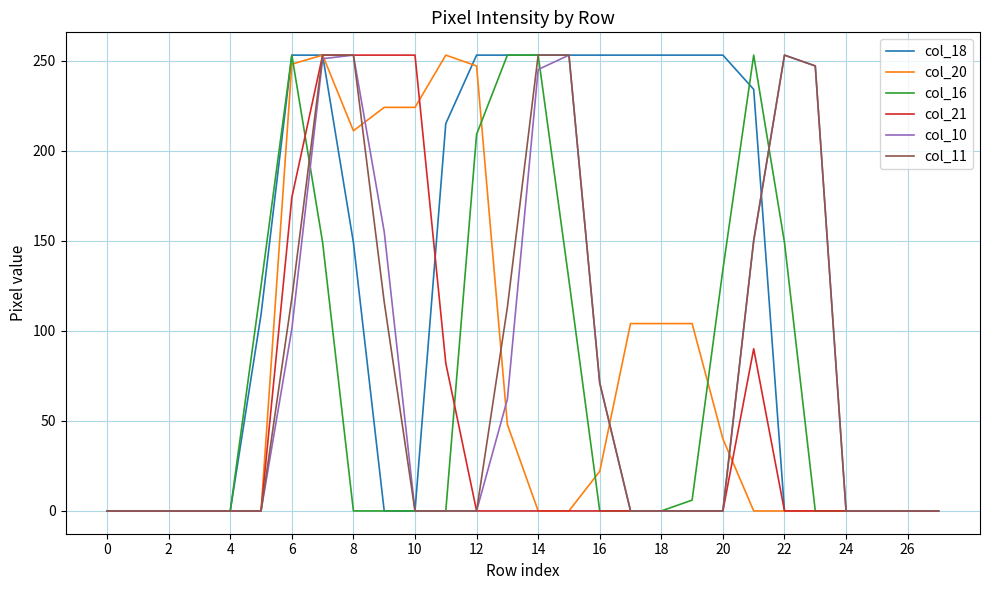

What is the difference between the second highest and minimum values in the col_20 series?

253